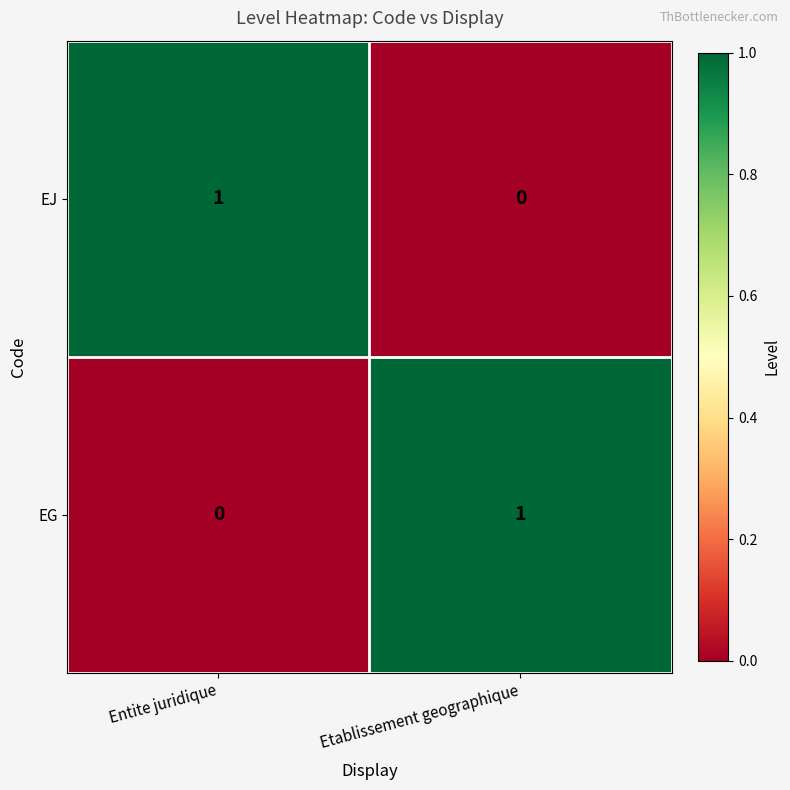

The value of EJ at Entite juridique is 2. True or false?

False